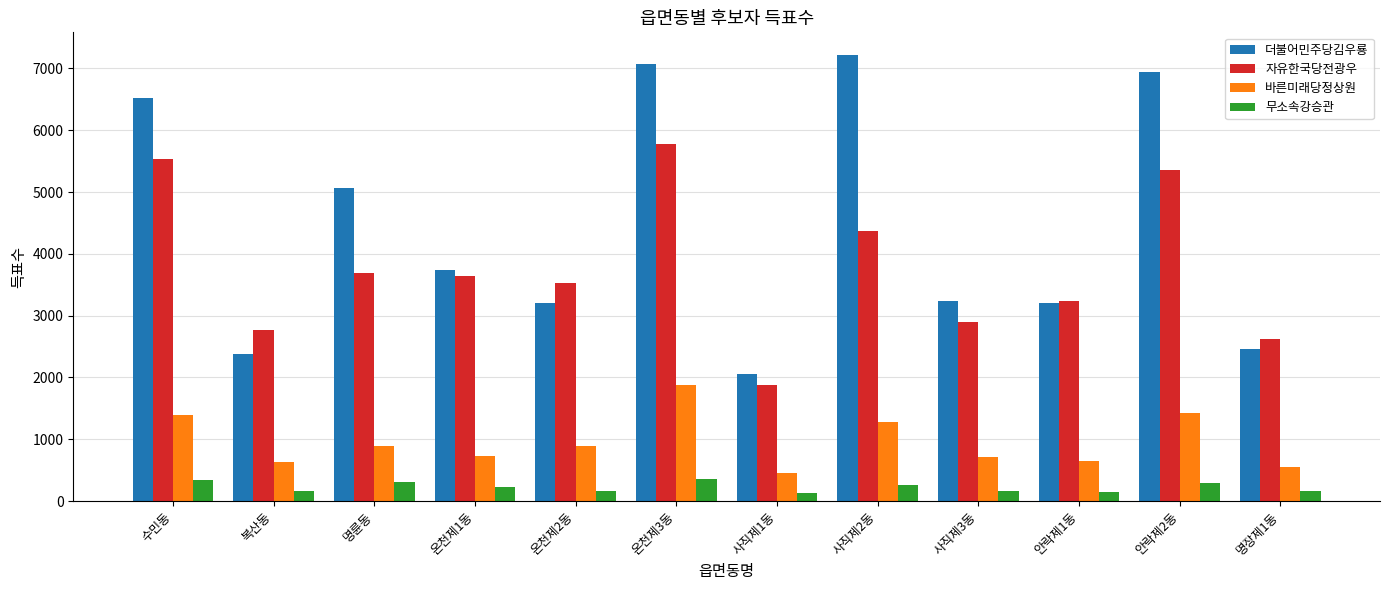

What is the spread (max minus min) of values at 온천제2동?

3362